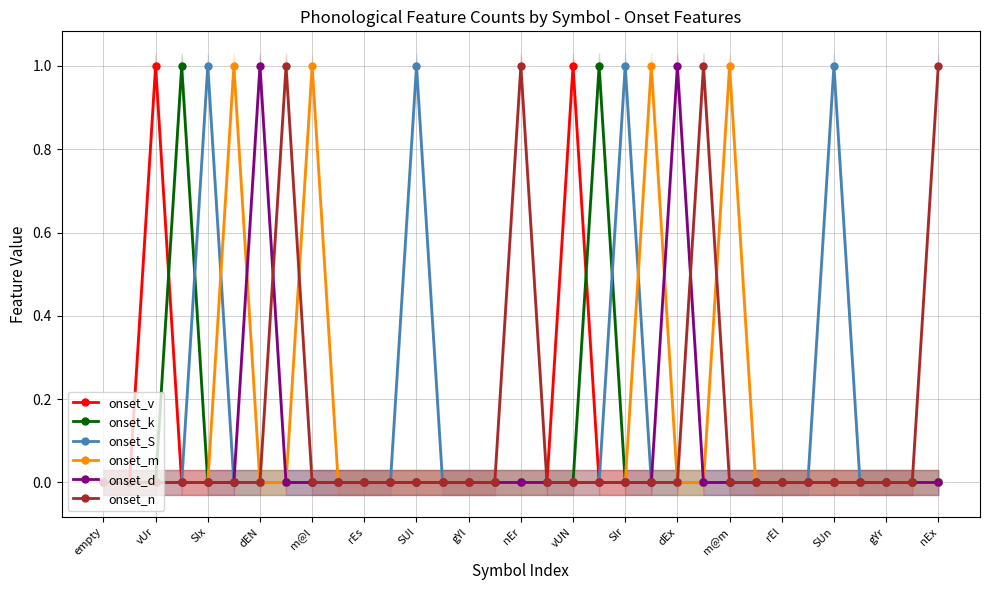

Is it true that onset_d equals 2 at dEN?

False